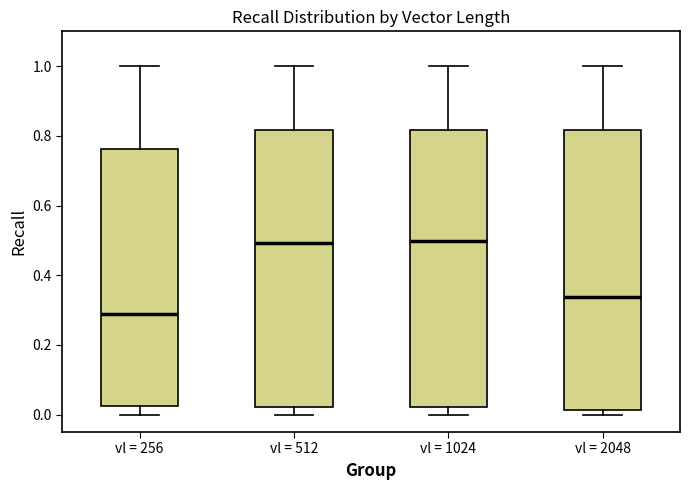

Where does the lower whisker of the box for vl = 1024 end on the y-axis? The values are not printed on the chart, so give them approximately, as read against the axis.

0.00